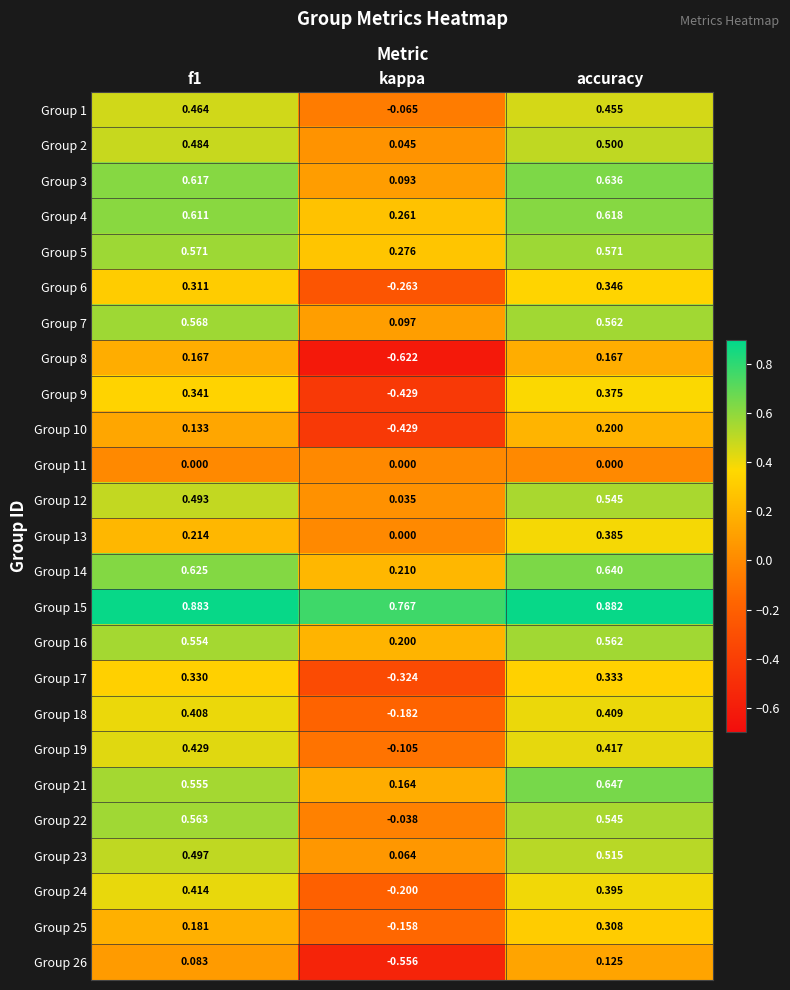

How many values in the Group 9 series exceed 0?

2